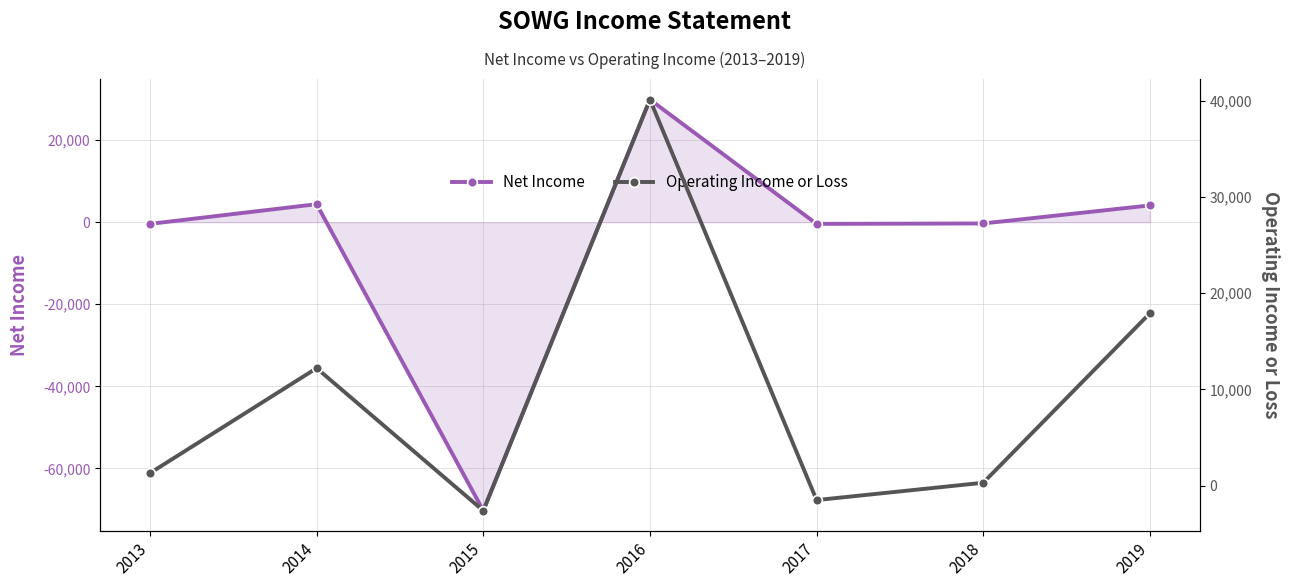

What is the value of the Net Income point at the 2nd from the left?

4400